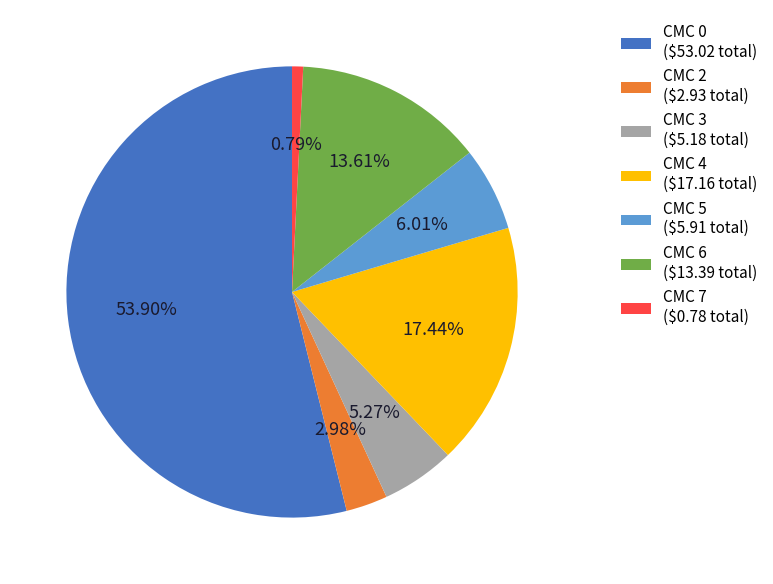

How much of the chart is everything except CMC 0?

46.1%